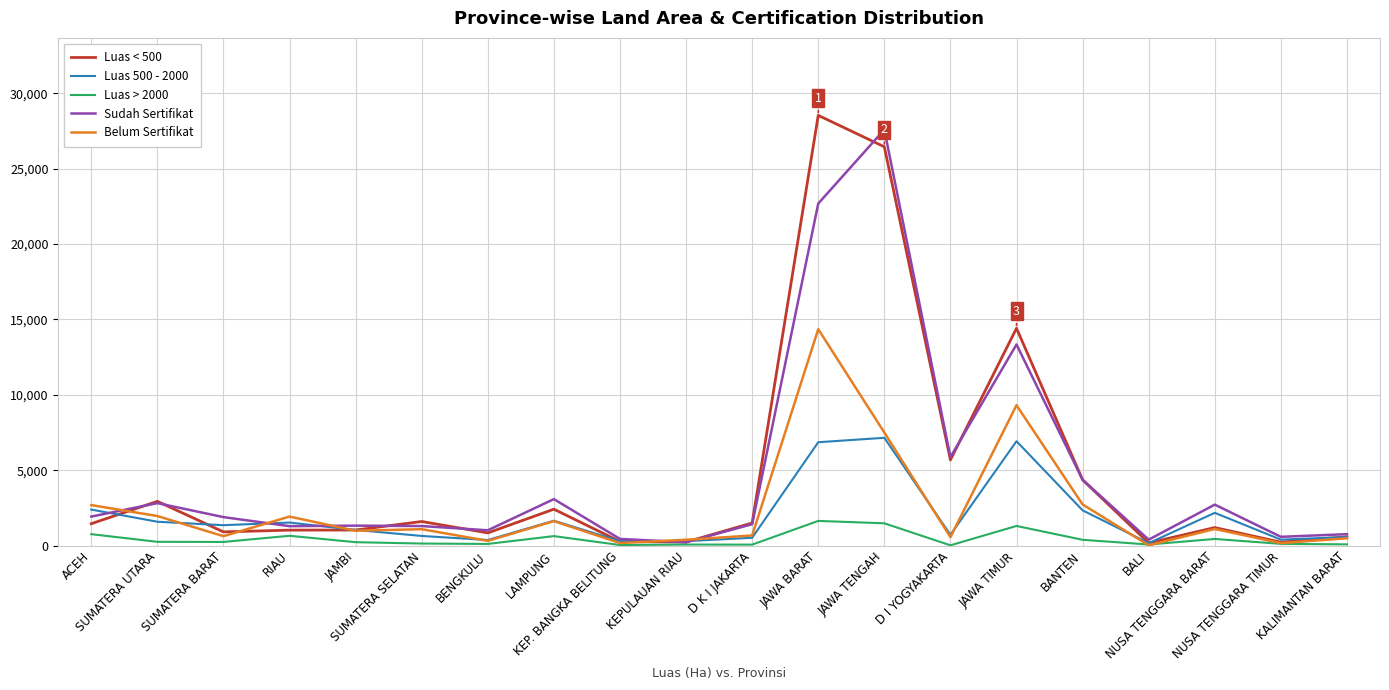

True or false: Belum Sertifikat has a value of 14357 at JAWA BARAT.

True